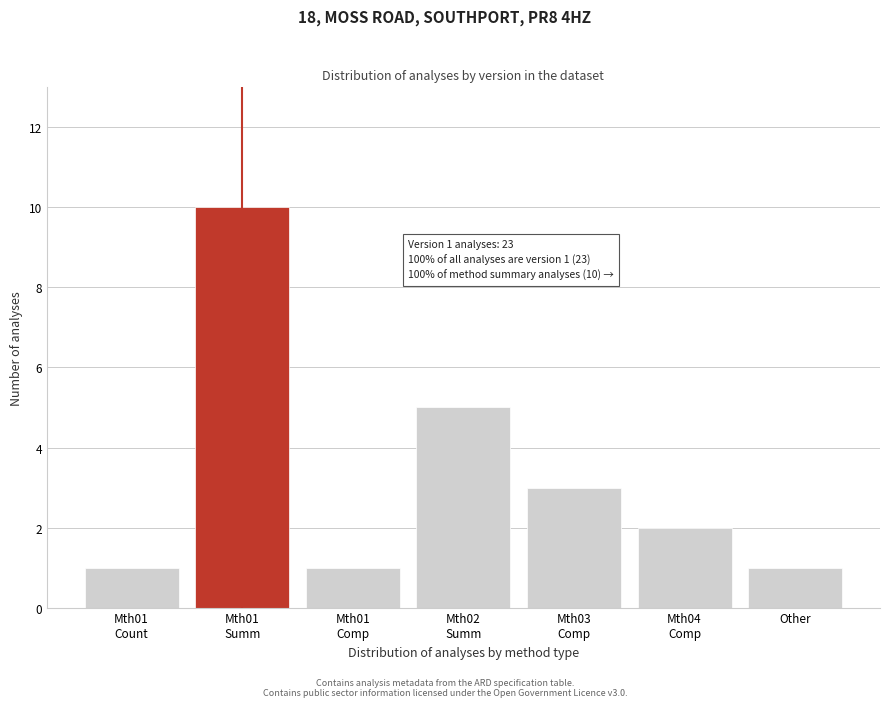

Reading right to left, transcribe all the data shown in this chart.

1	2	3	5	1	10	1